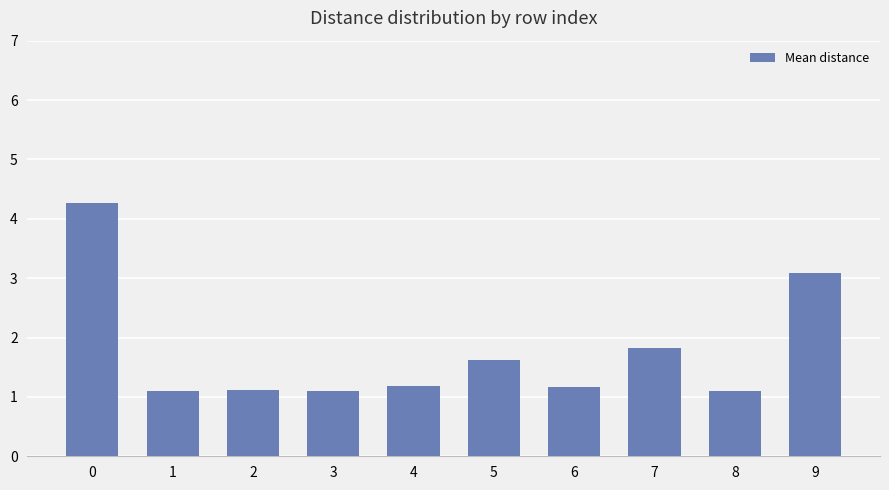

Is it true that the value at 5 is 0.6?

False